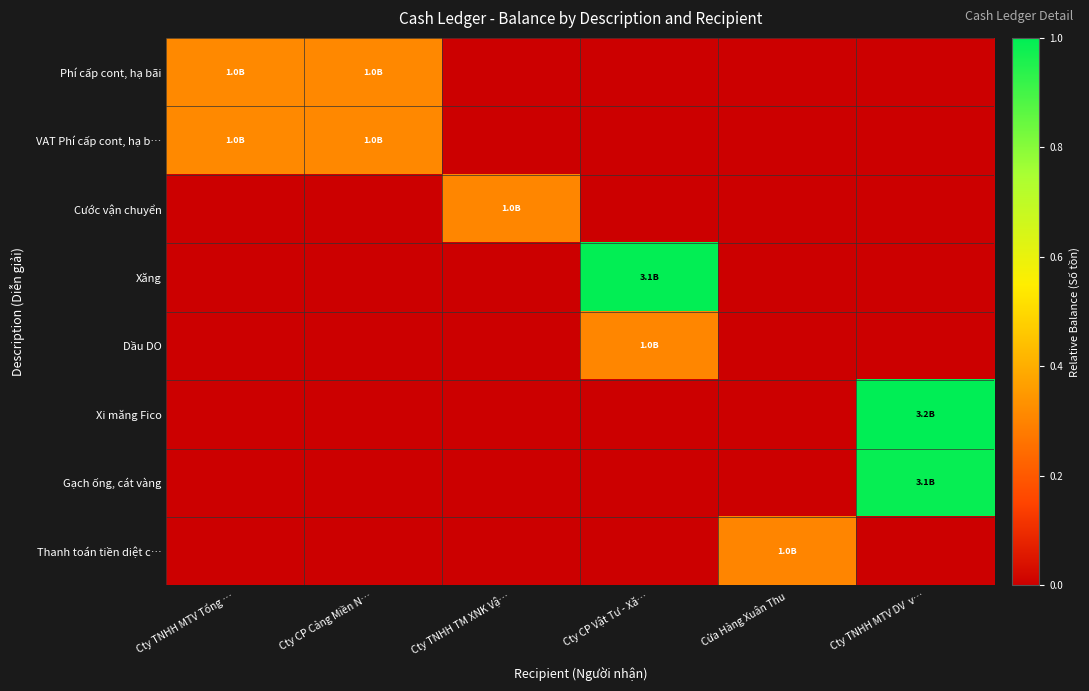

Which label corresponds to the smallest value in the chart?

Cty TNHH TM XNK Vậ…